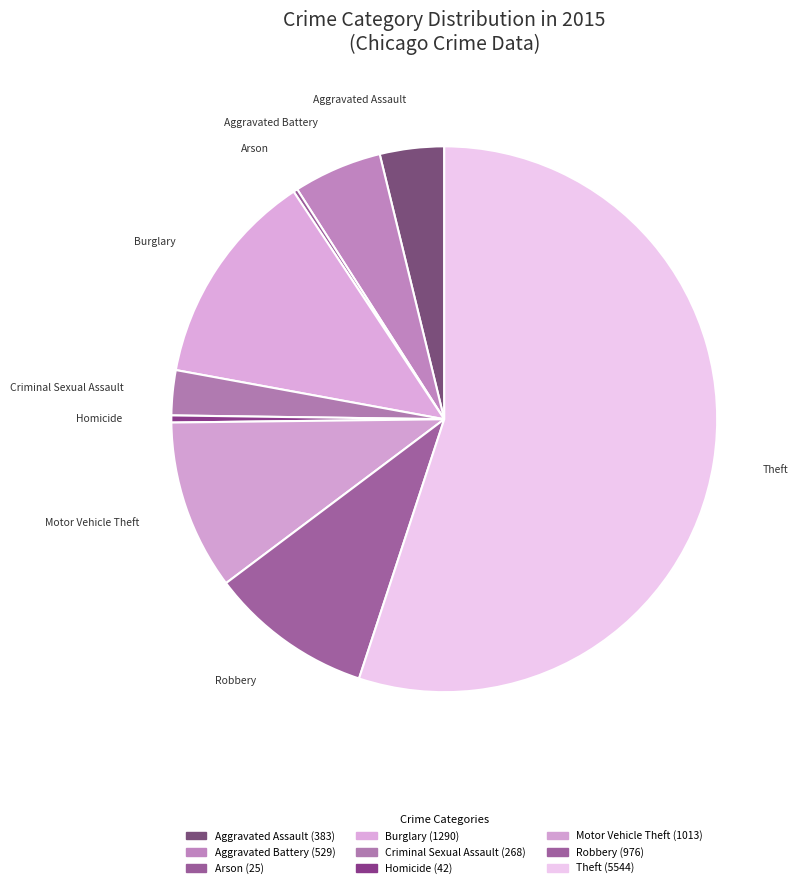

Does Theft account for over 50% of the chart?

Yes